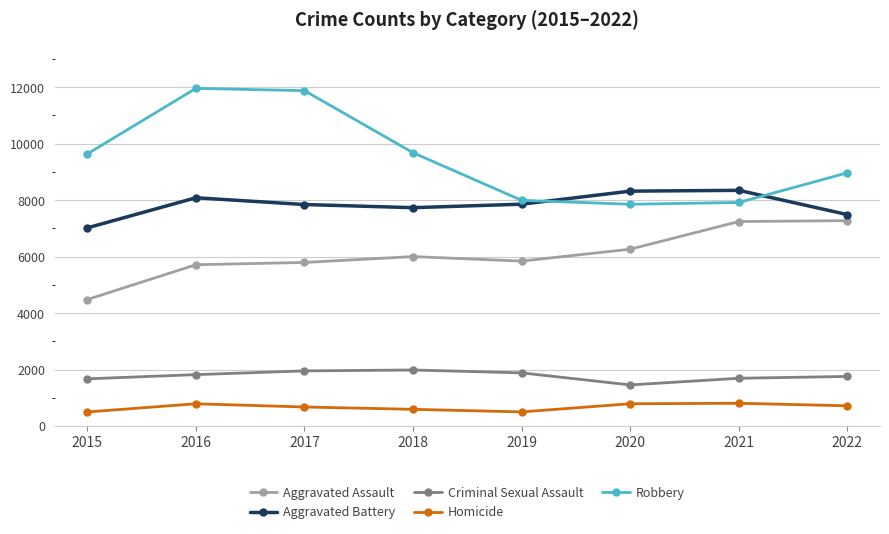

True or false: Robbery and Aggravated Assault intersect in this chart.

False